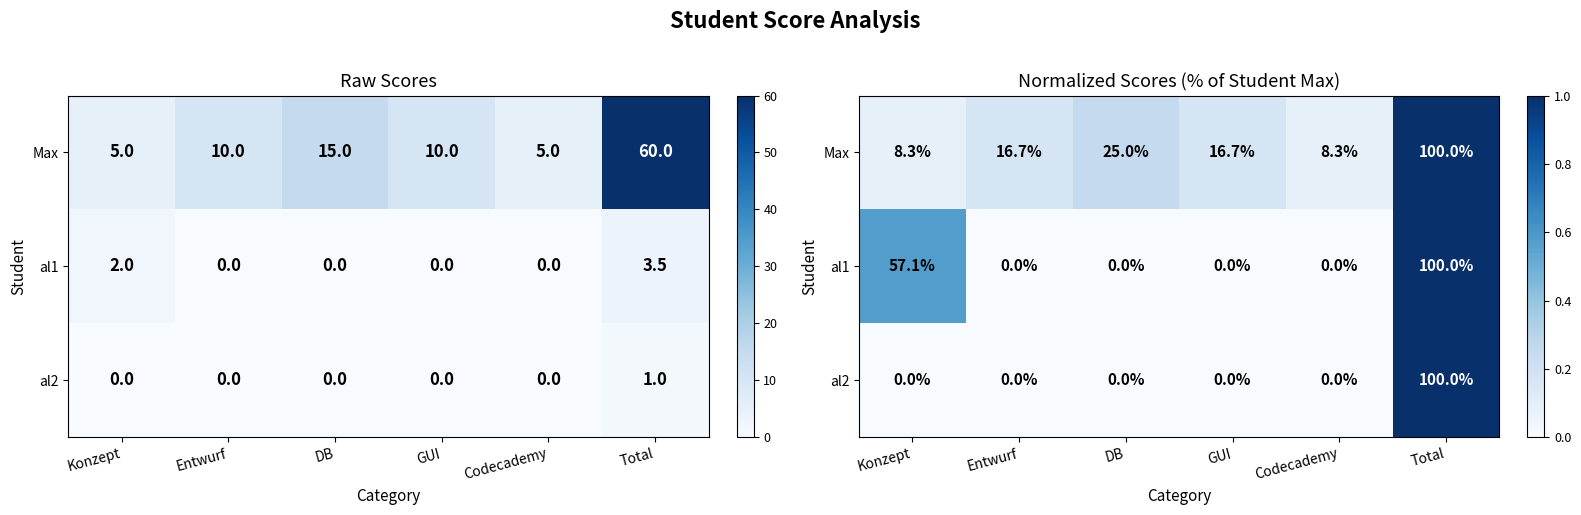

What is the sum of all Max values?

1.8